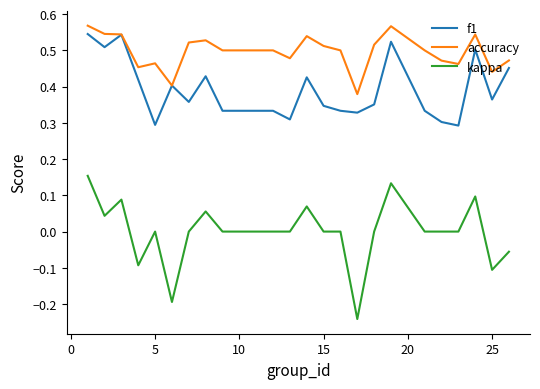

True or false: kappa and f1 cross at least once.

False